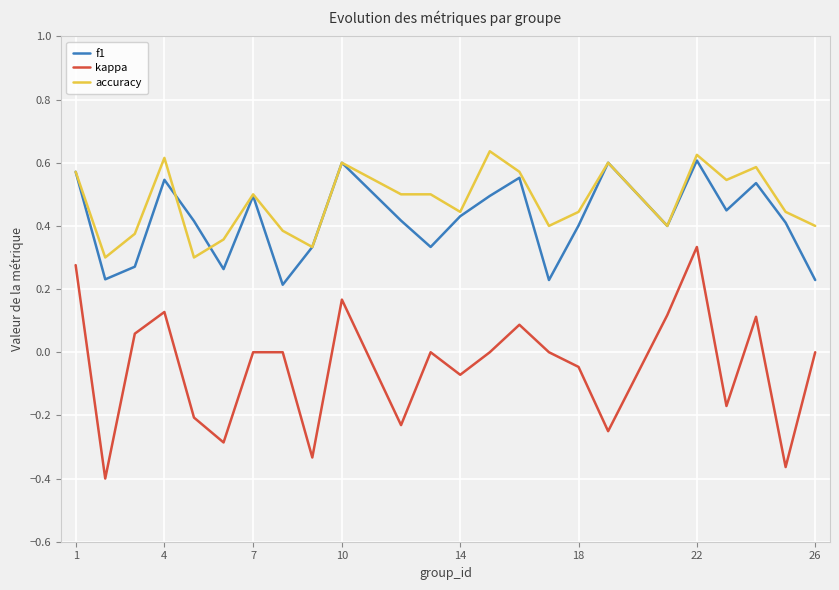

How many f1 values are between 0 and 1?

24